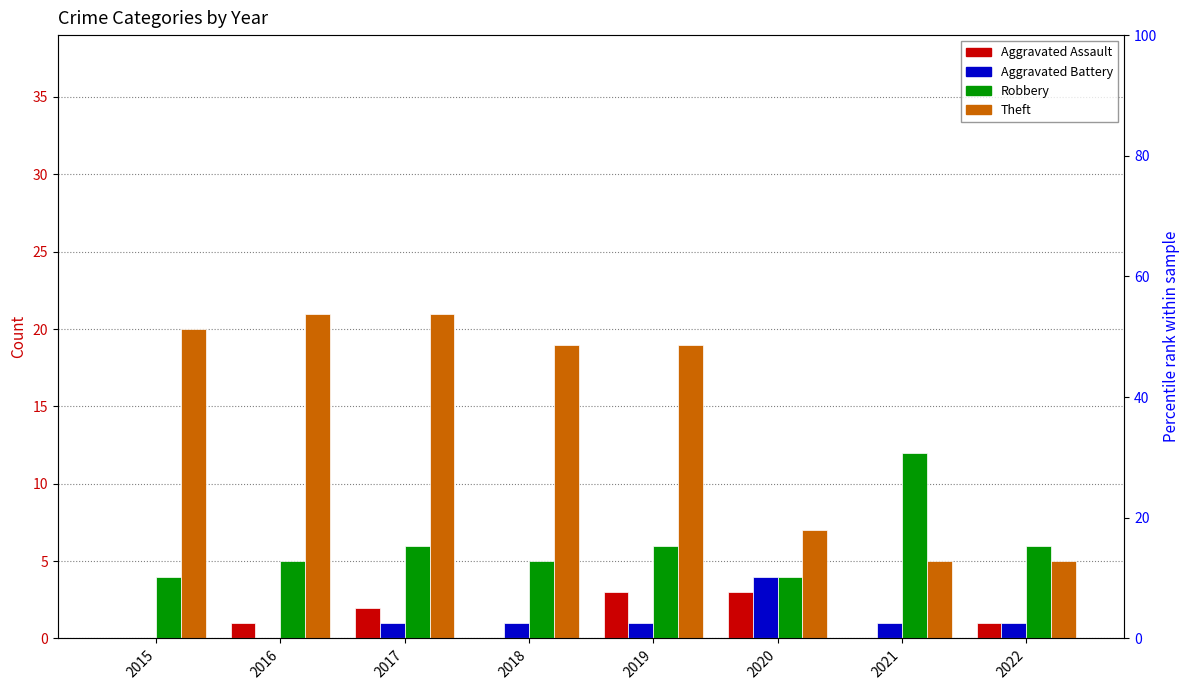

How many bars are there in each group?

4